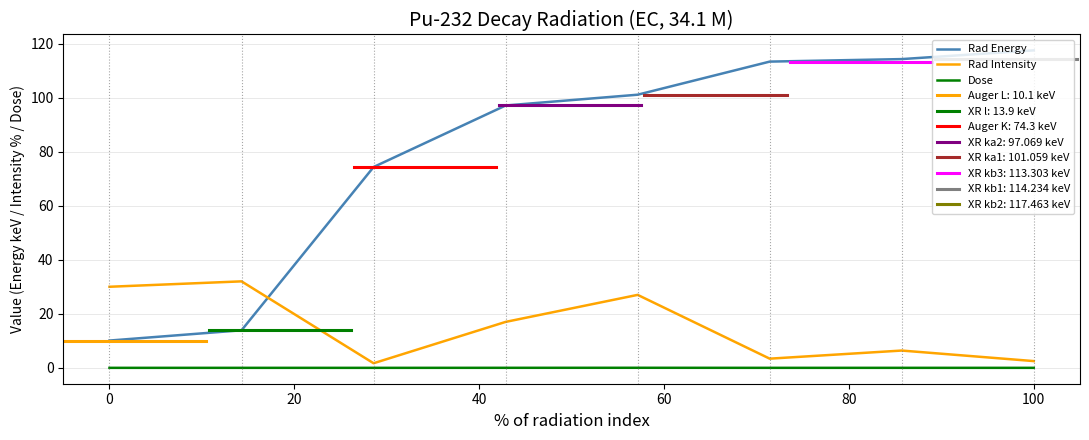

Does the chart have visible grid lines?

Yes